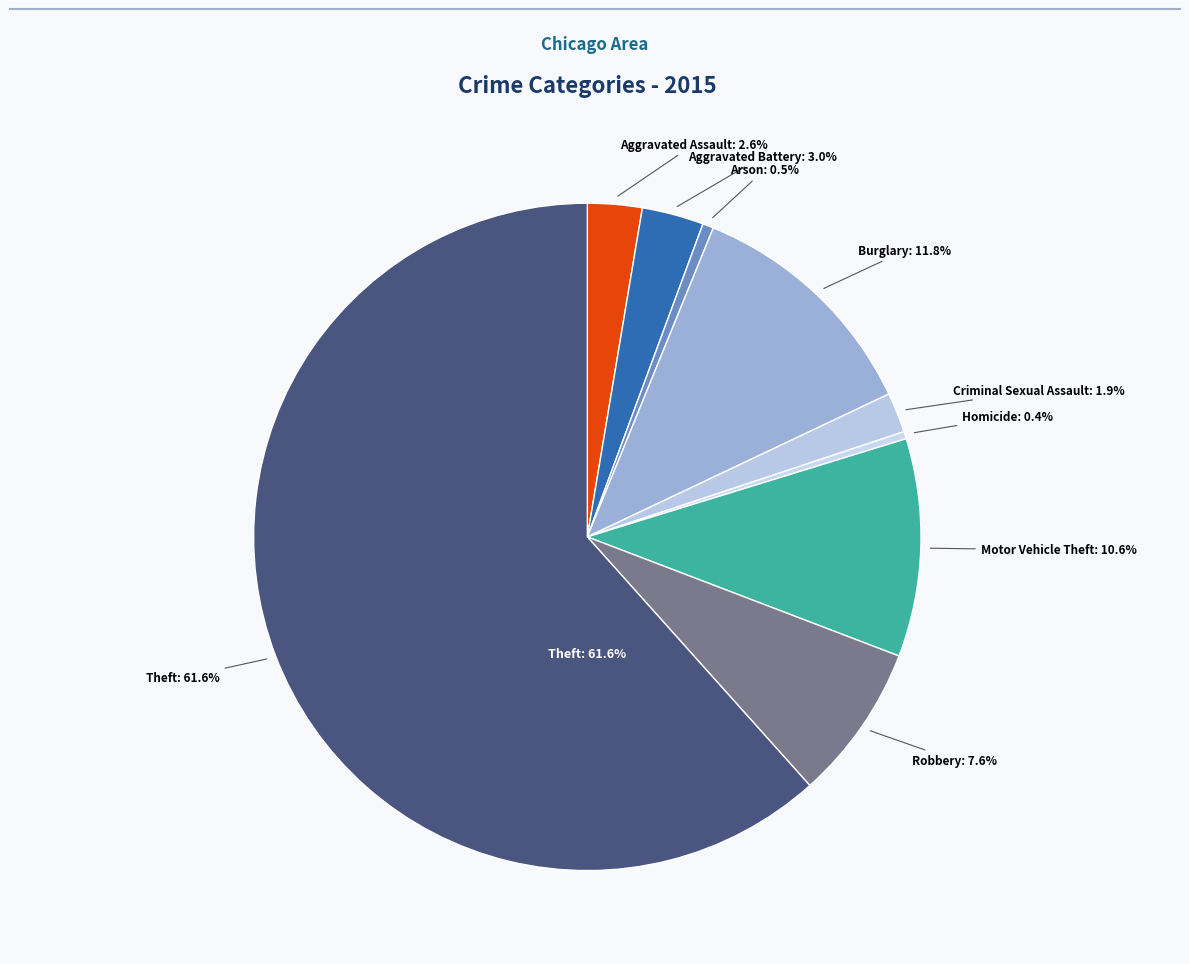

Which category accounts for the majority?

Theft